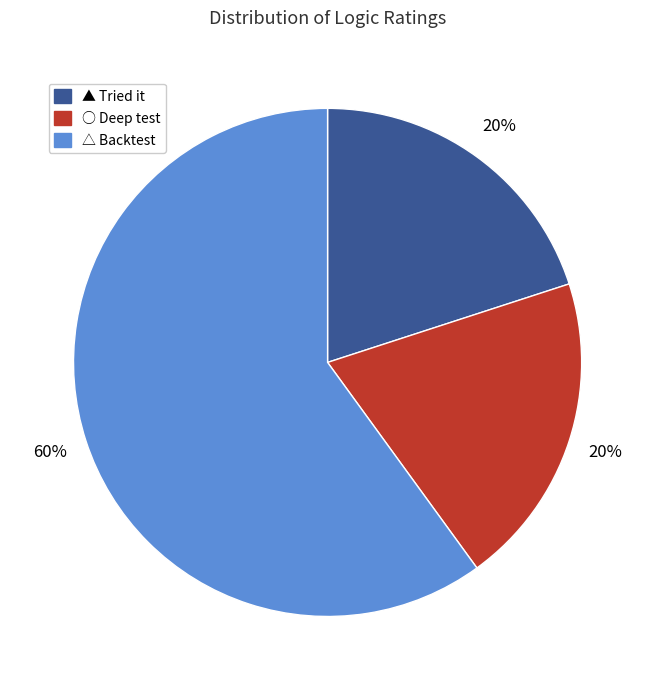

Which category has the biggest portion of the pie?

△ Backtest